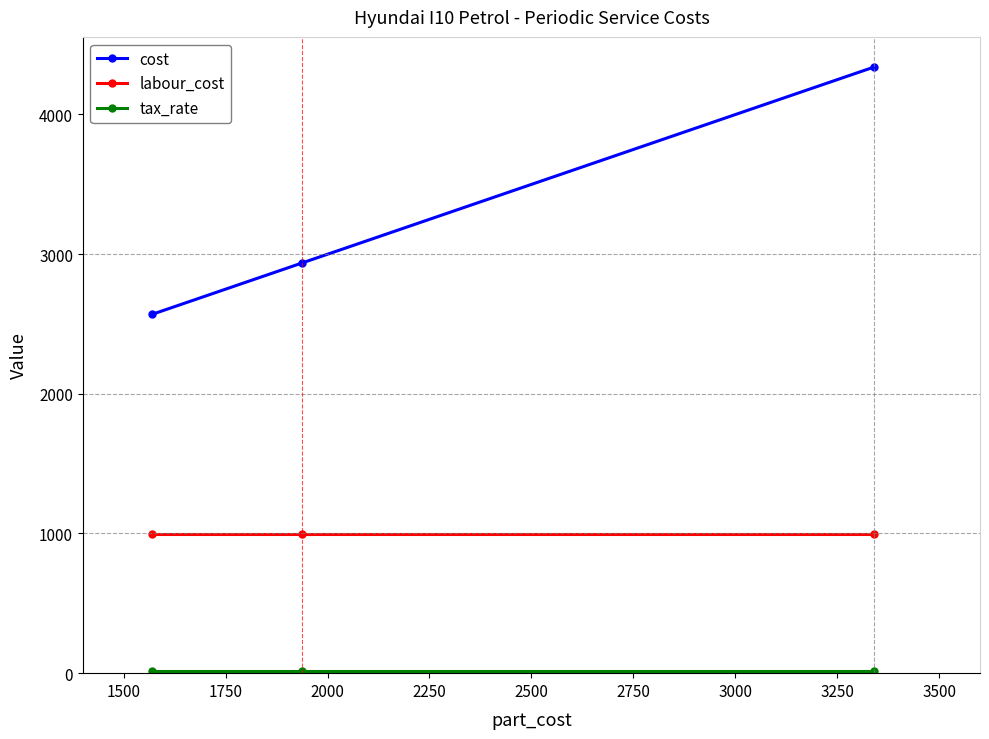

What is the sum of all labour_cost values?

2997